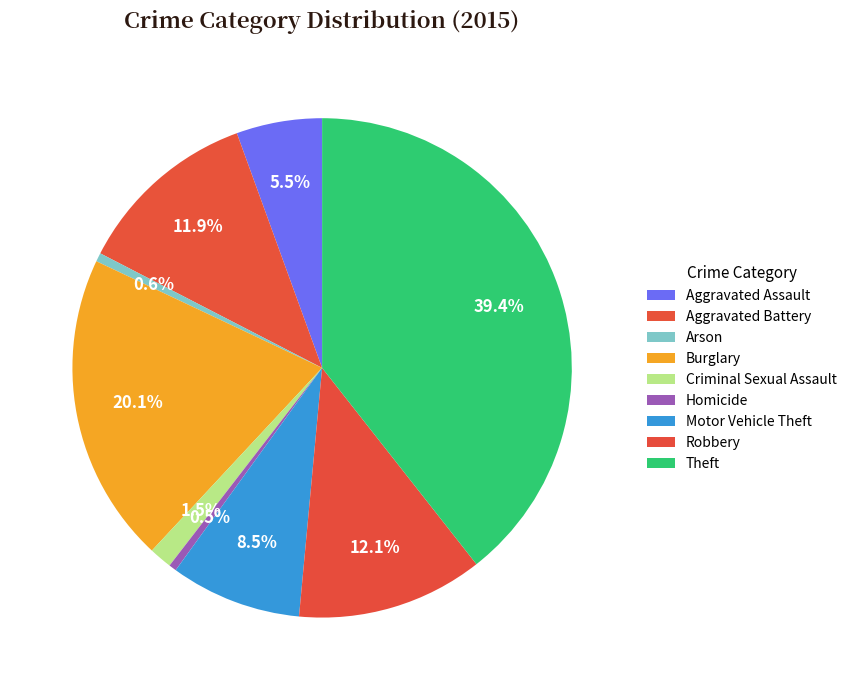

Is there a majority slice in this chart?

No